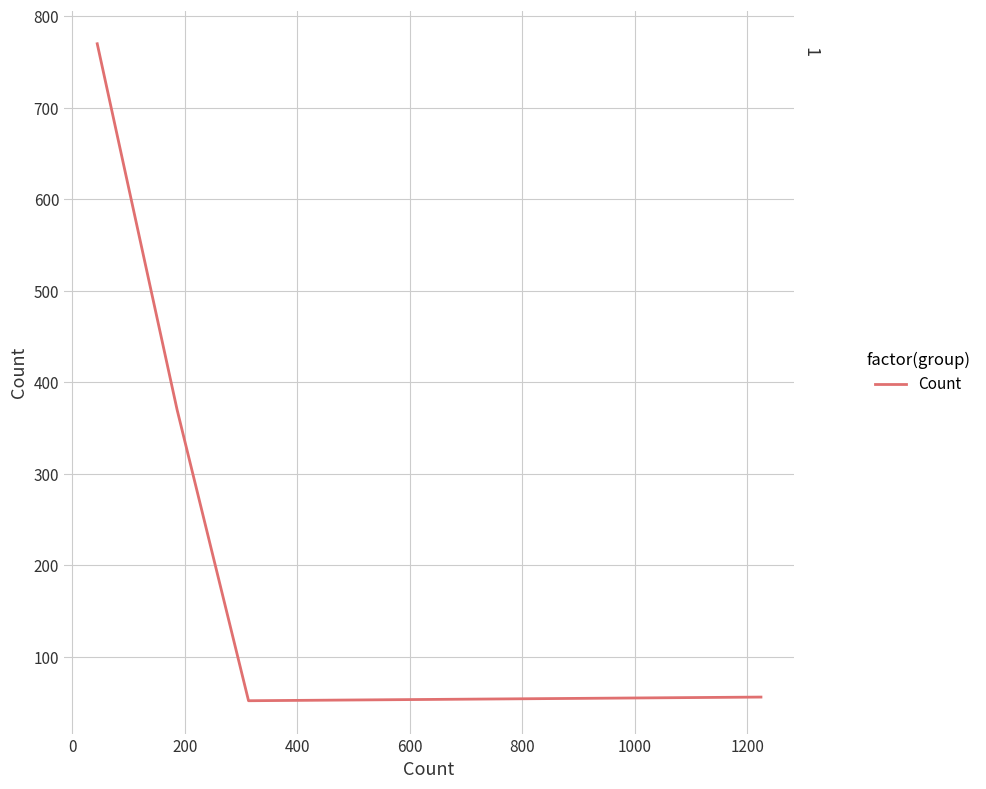

True or false: the data has more than 1 interior local peaks.

False